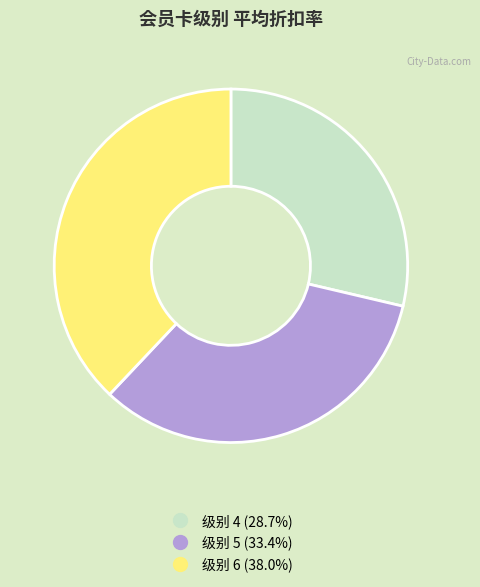

Is there any slice that represents more than half of the pie?

No